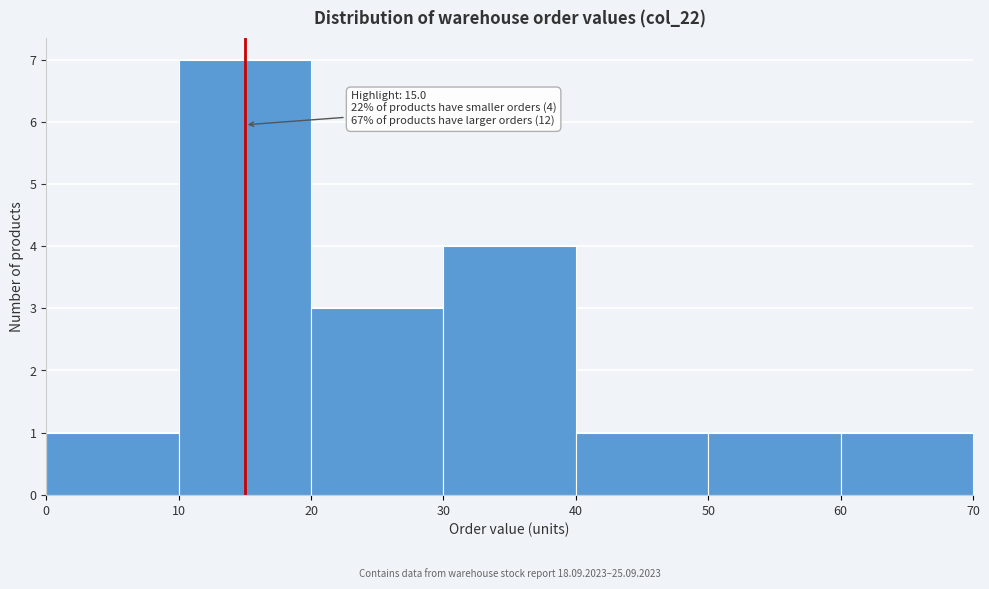

Which range on the x-axis has the tallest bar?

10 to 20